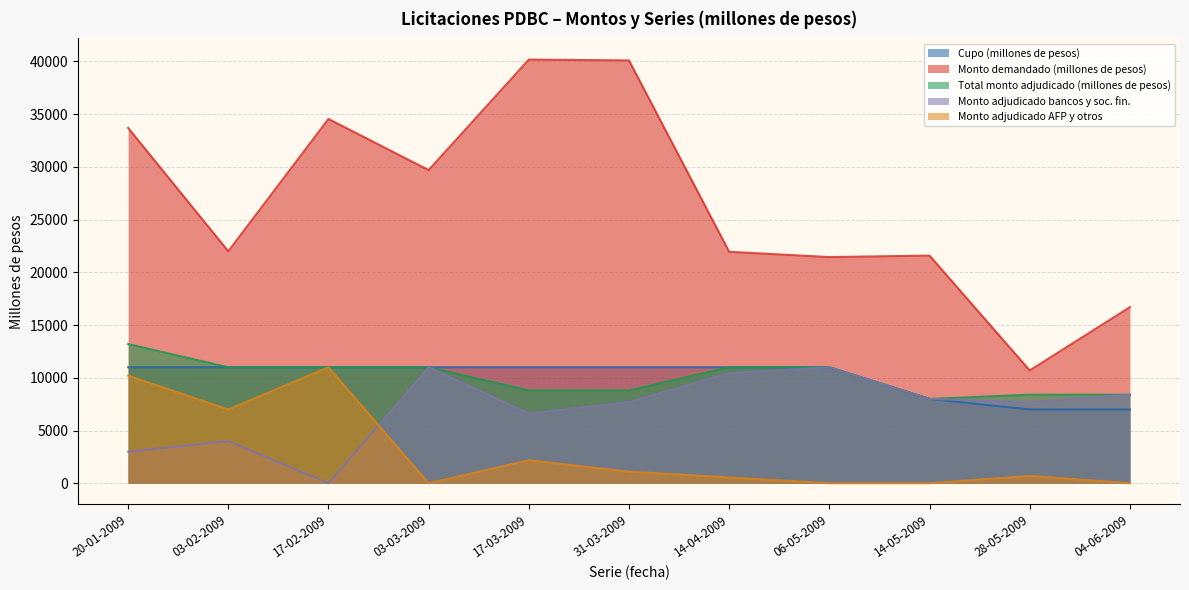

True or false: Total monto adjudicado (millones de pesos) and Monto adjudicado bancos y soc. fin. intersect in this chart.

False